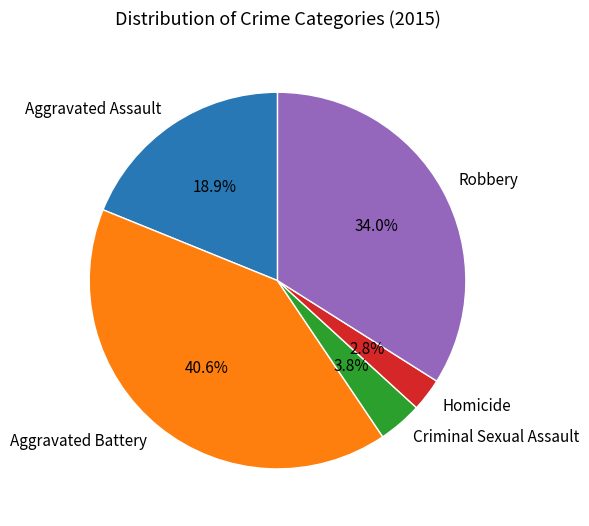

Which slice is the largest?

Aggravated Battery